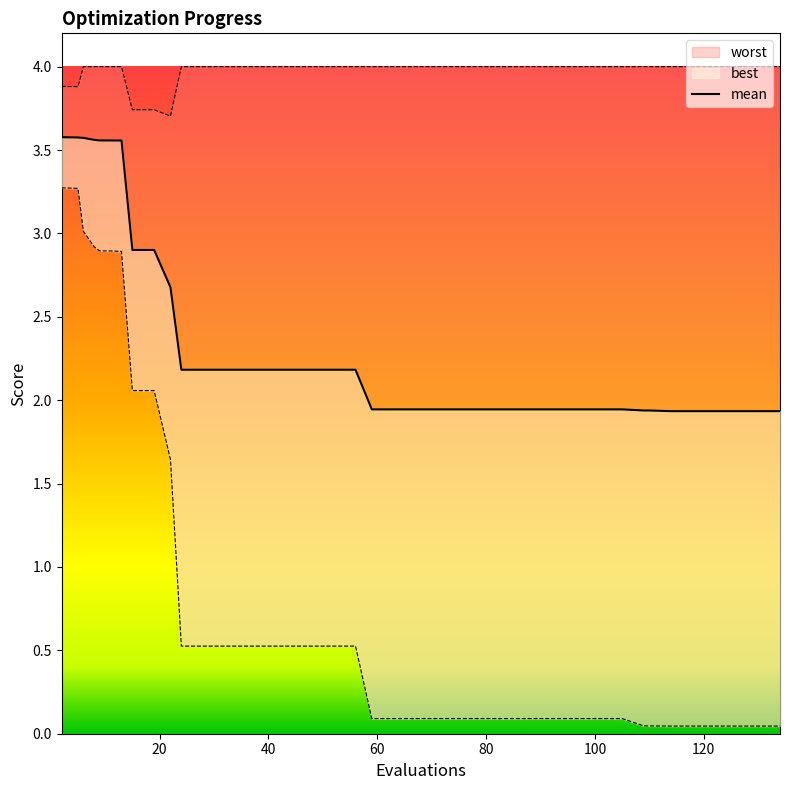

What is the difference between the maximum and minimum values in the mean series?

1.6